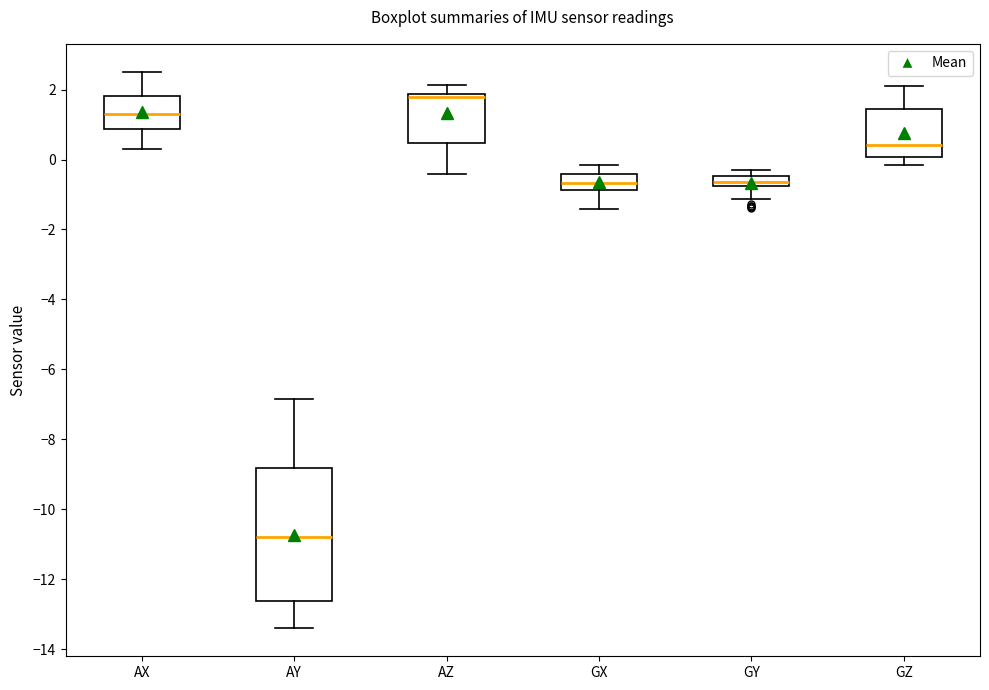

Which box is the tallest, from its lower edge to its upper edge?

AY